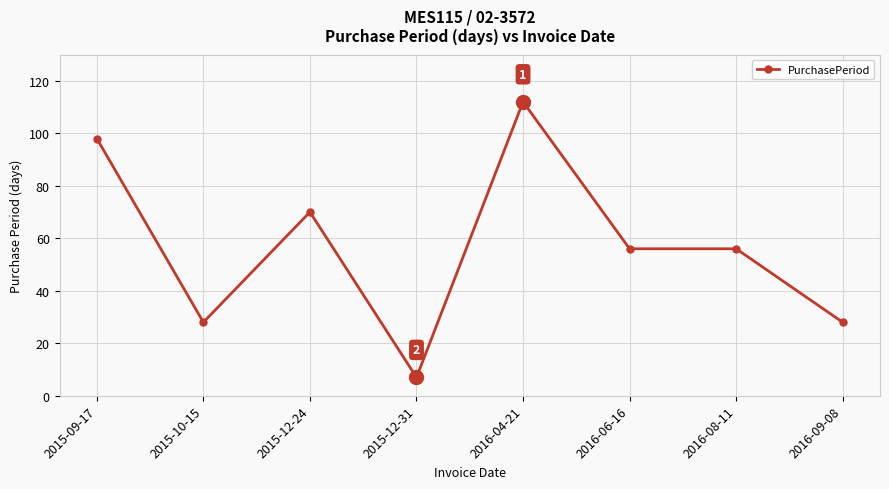

Reading left to right, list all the values displayed in this chart.

98	28	70	7	112	56	56	28